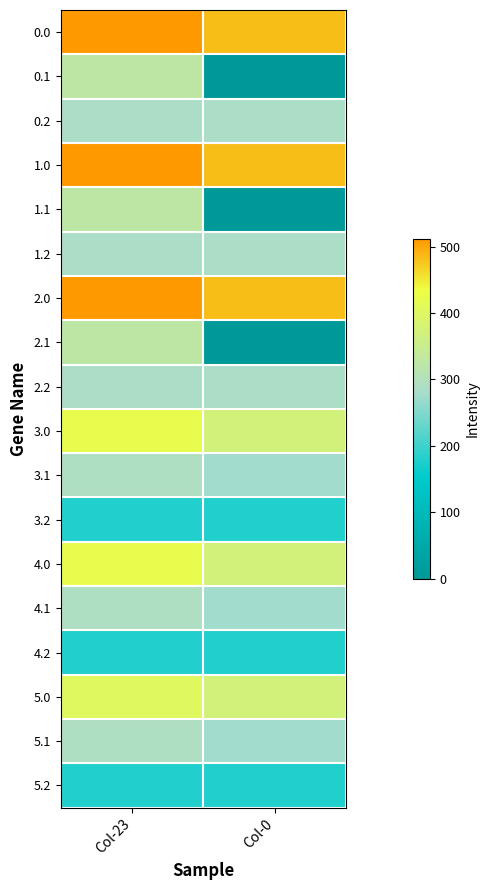

At how many categories does at least one series exceed 399?

2